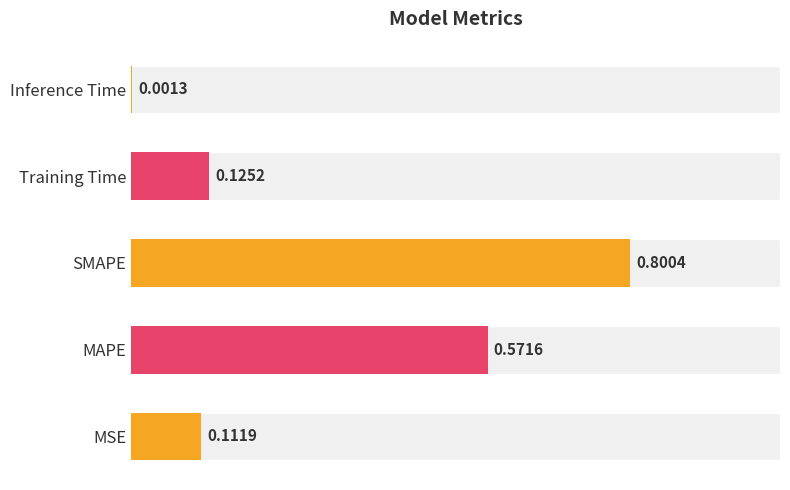

What is the value of the 3rd bar from the left?

0.8